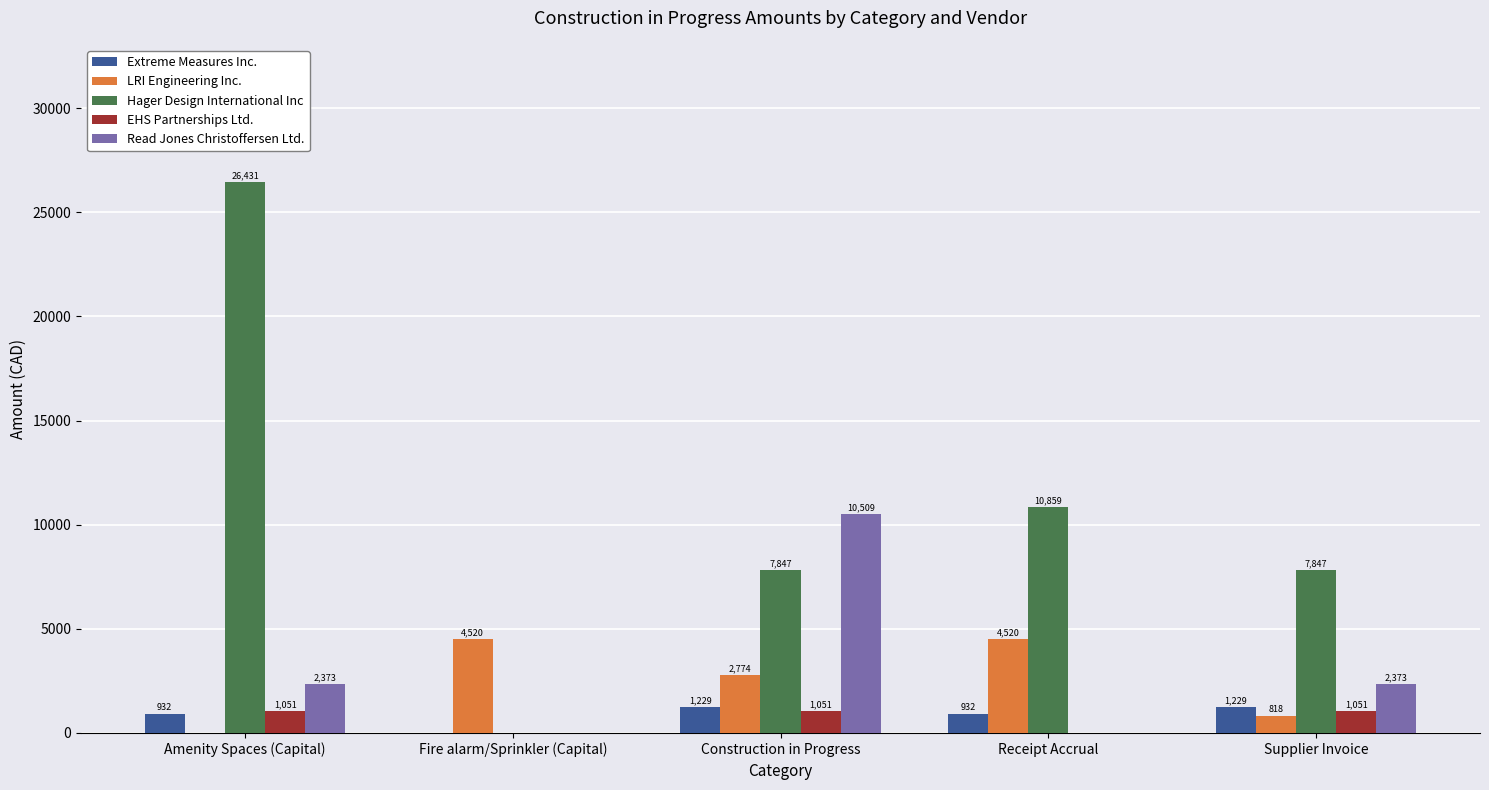

At which category does the chart reach its peak across all series?

Amenity Spaces (Capital)